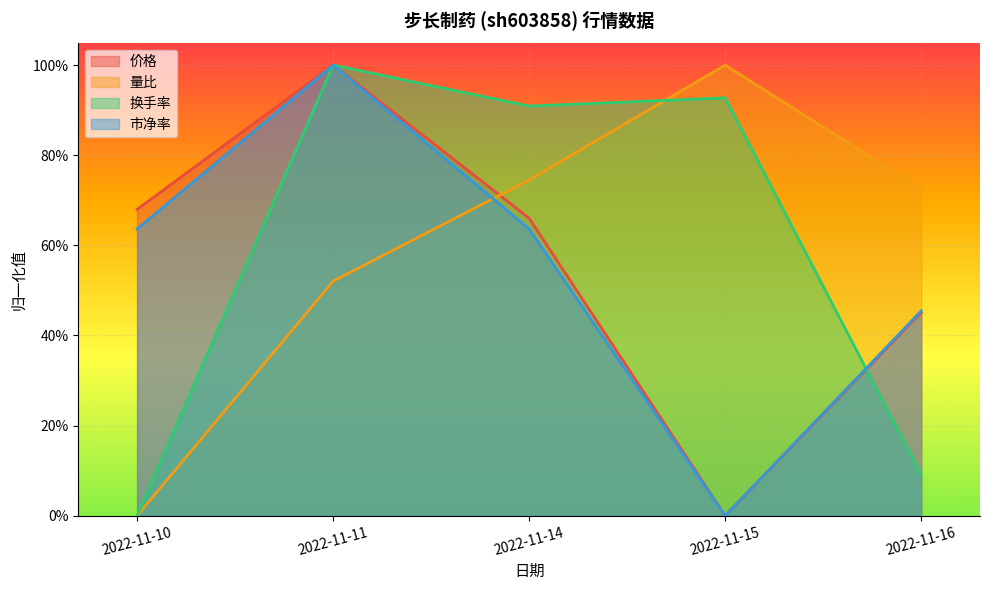

Read the 换手率 value at 2022-11-14.

0.9